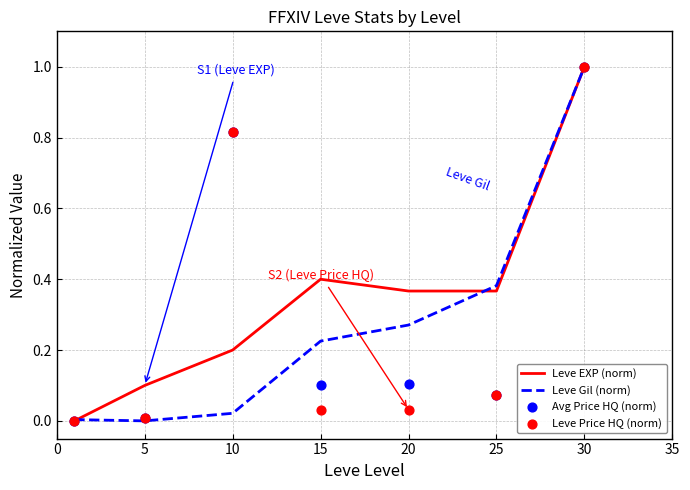

Which series has the largest Y range (max minus min)?

Leve EXP (norm)